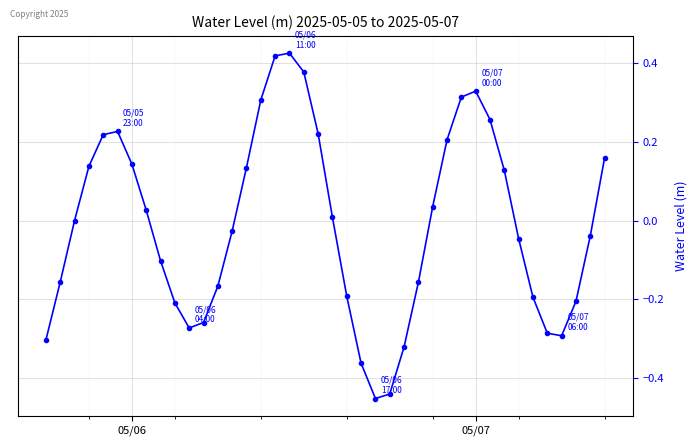

What is the difference between the maximum and minimum values?

0.9